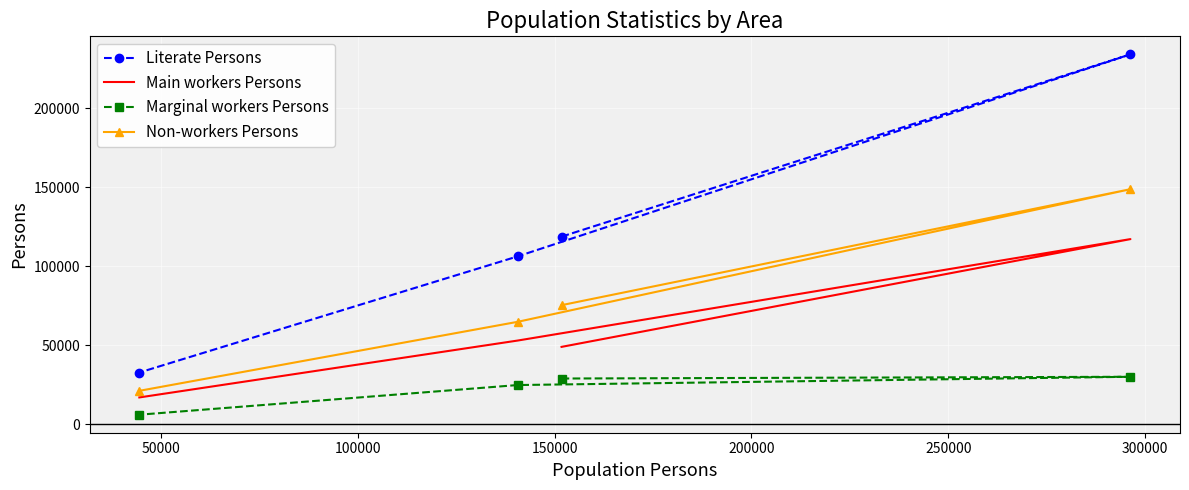

How many values in the Main workers Persons series exceed 53111?

1